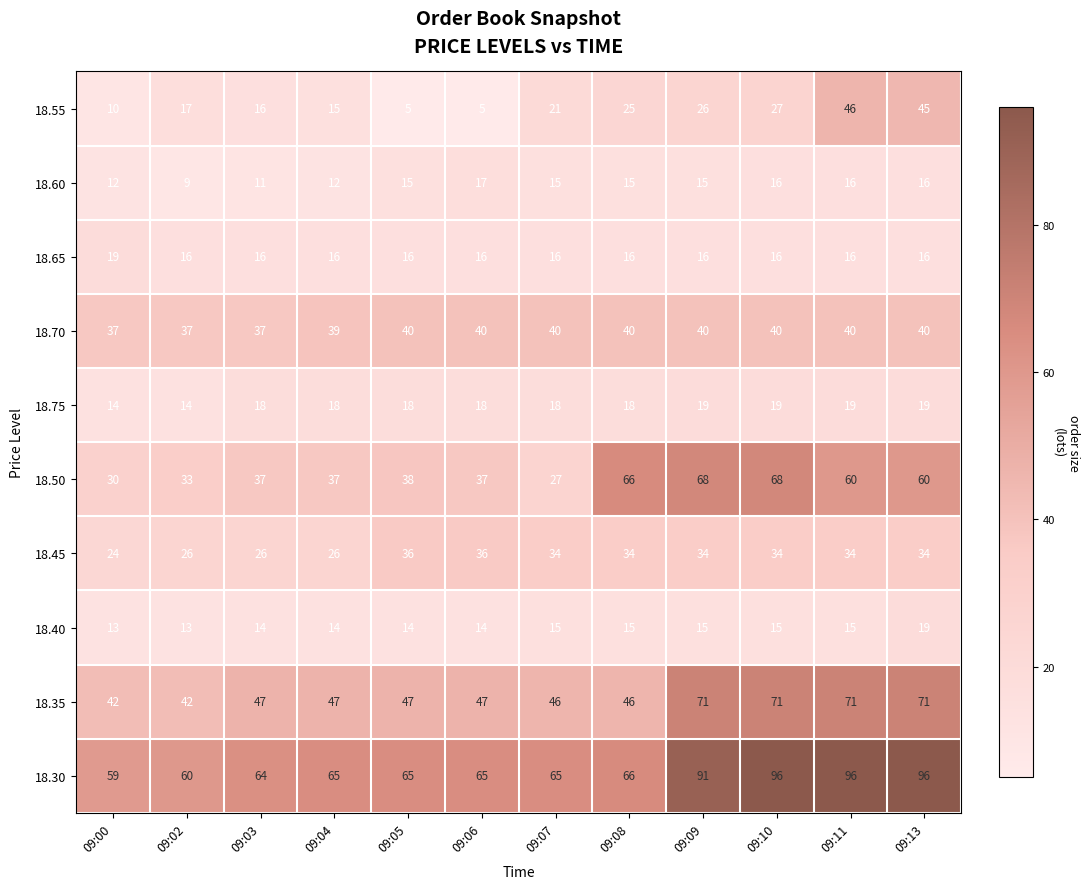

What is the lowest value of the 18.50 series?

27